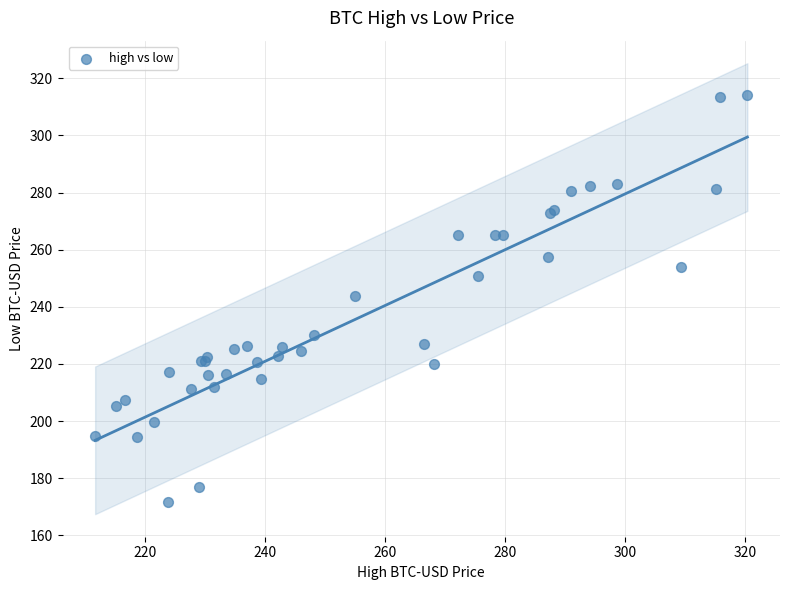

What Y value in the scatter plot is closest to 242?

243.9